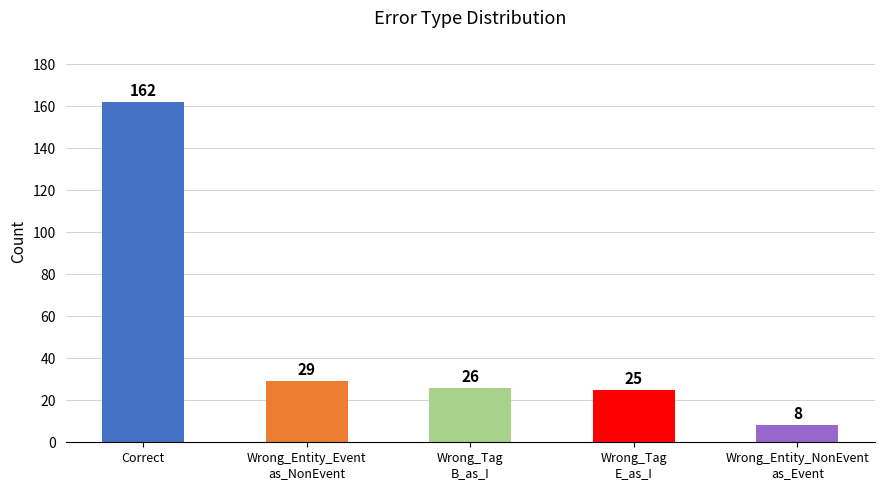

Rank the categories by value from lowest to highest.

Wrong_Entity_NonEvent
as_Event, Wrong_Tag
E_as_I, Wrong_Tag
B_as_I, Wrong_Entity_Event
as_NonEvent, Correct